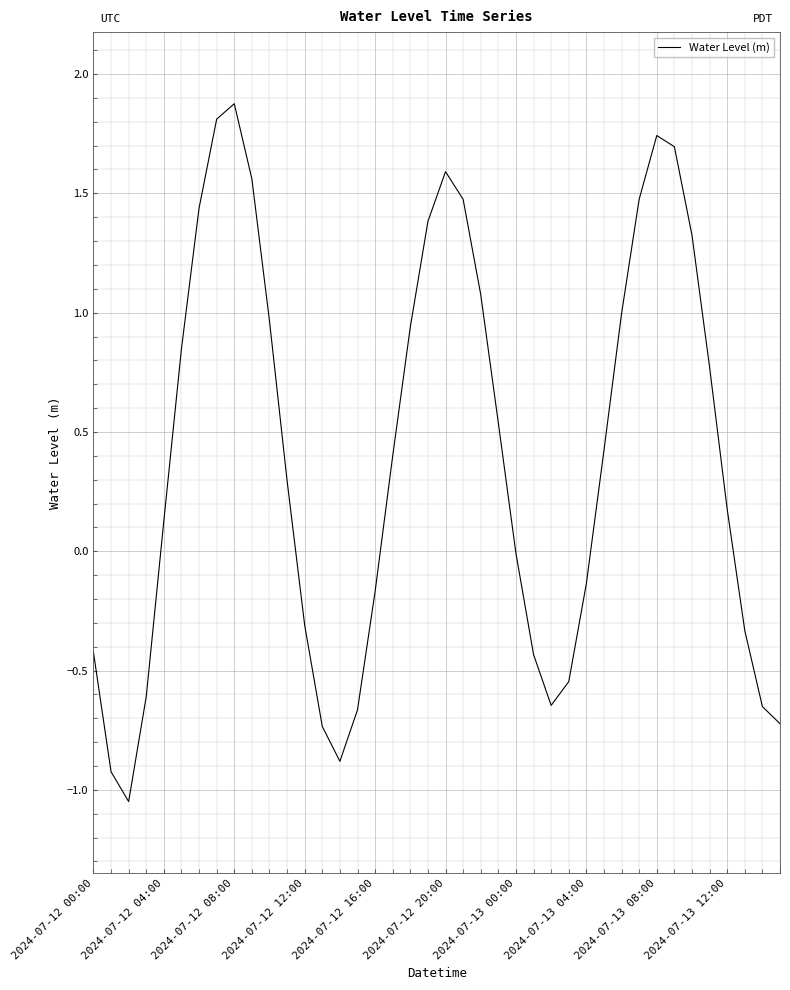

What is the greatest value displayed?

1.9